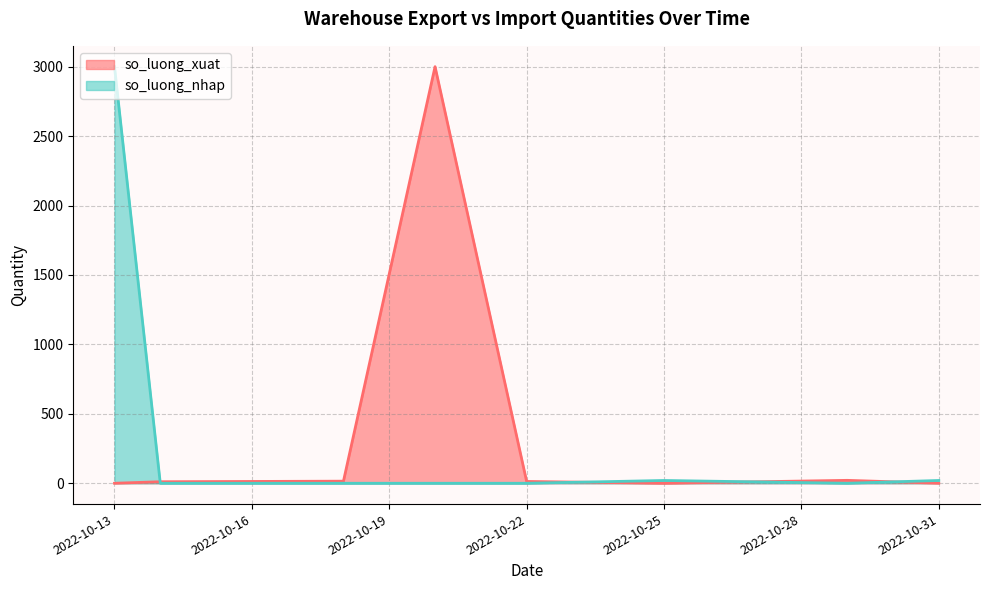

True or false: so_luong_nhap and so_luong_xuat cross at least once.

True